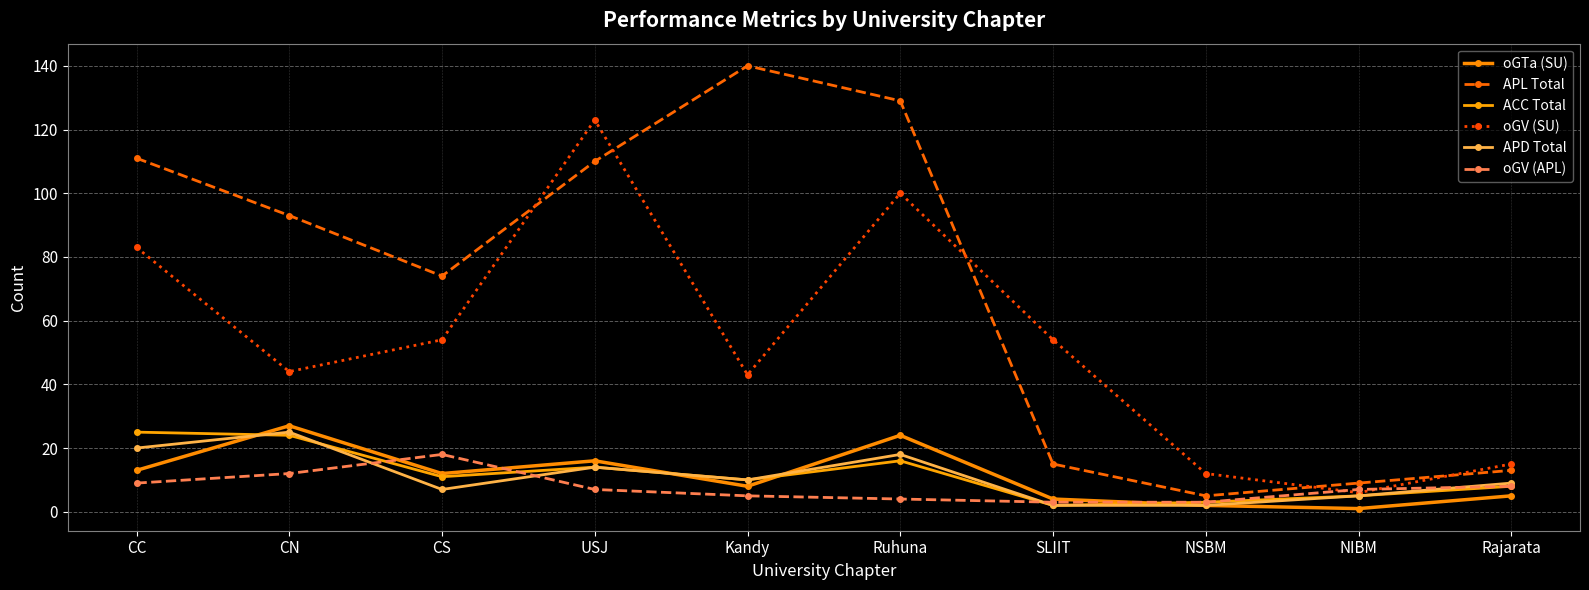

Reading left to right, what are all the values shown in this chart?

oGTa (SU): CC=13	CN=27	CS=12	USJ=16	Kandy=8	Ruhuna=24	SLIIT=4	NSBM=2	NIBM=1	Rajarata=5
APL Total: CC=111	CN=93	CS=74	USJ=110	Kandy=140	Ruhuna=129	SLIIT=15	NSBM=5	NIBM=9	Rajarata=13
ACC Total: CC=25	CN=24	CS=11	USJ=14	Kandy=10	Ruhuna=16	SLIIT=2	NSBM=3	NIBM=5	Rajarata=8
oGV (SU): CC=83	CN=44	CS=54	USJ=123	Kandy=43	Ruhuna=100	SLIIT=54	NSBM=12	NIBM=6	Rajarata=15
APD Total: CC=20	CN=25	CS=7	USJ=14	Kandy=10	Ruhuna=18	SLIIT=2	NSBM=2	NIBM=5	Rajarata=9
oGV (APL): CC=9	CN=12	CS=18	USJ=7	Kandy=5	Ruhuna=4	SLIIT=3	NSBM=3	NIBM=7	Rajarata=8